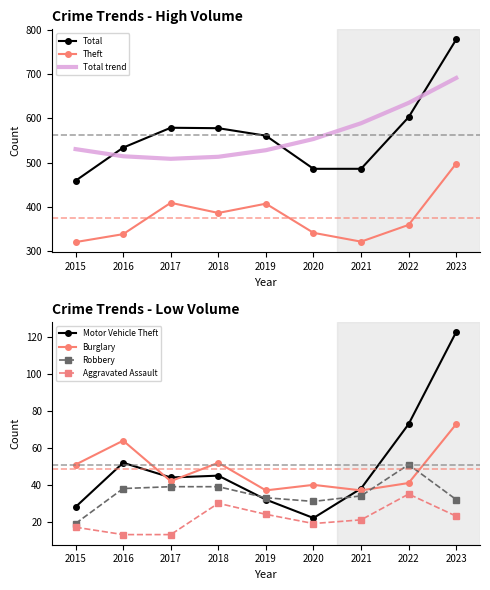

True or false: Aggravated Assault and Theft cross at least once.

False